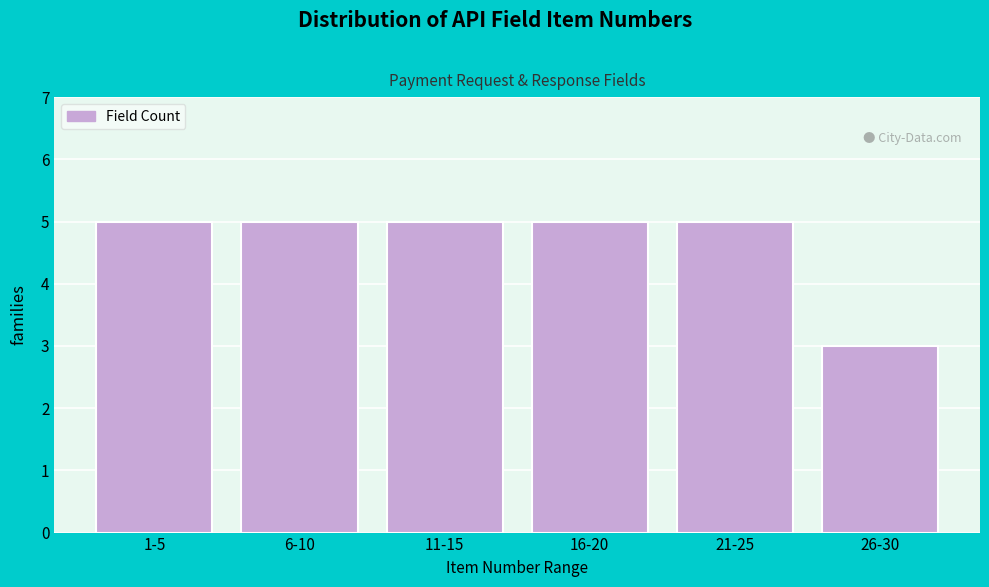

Reading left to right, what are all the values shown in this chart?

1-5=5	6-10=5	11-15=5	16-20=5	21-25=5	26-30=3